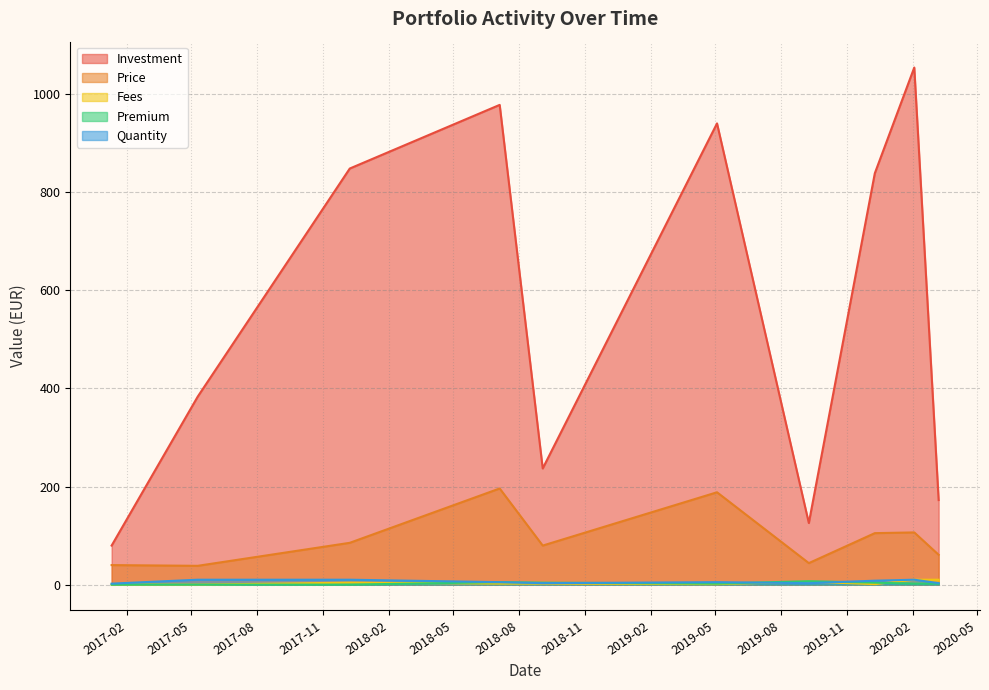

Rank the categories by Investment value from highest to lowest.

2020-02-03, 2018-07-05, 2019-05-04, 2017-12-08, 2019-12-10, 2017-05-10, 2018-09-03, 2020-03-08, 2019-09-09, 2017-01-10